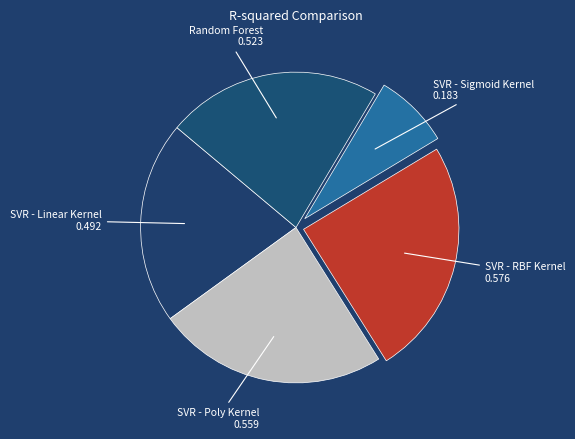

Rank the categories by value from lowest to highest.

SVR - Sigmoid Kernel, SVR - Linear Kernel, Random Forest, SVR - Poly Kernel, SVR - RBF Kernel